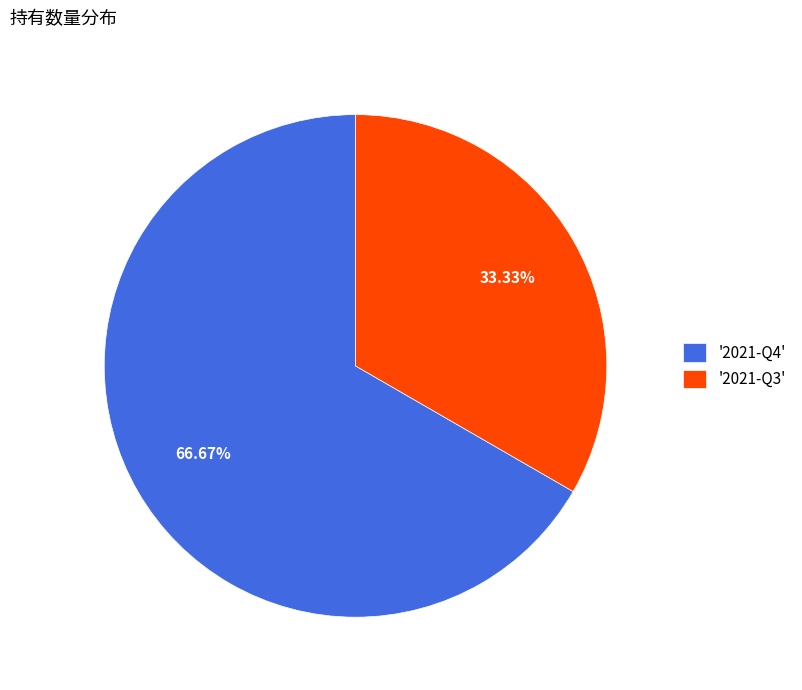

Rank the categories by value from lowest to highest.

'2021-Q3', '2021-Q4'